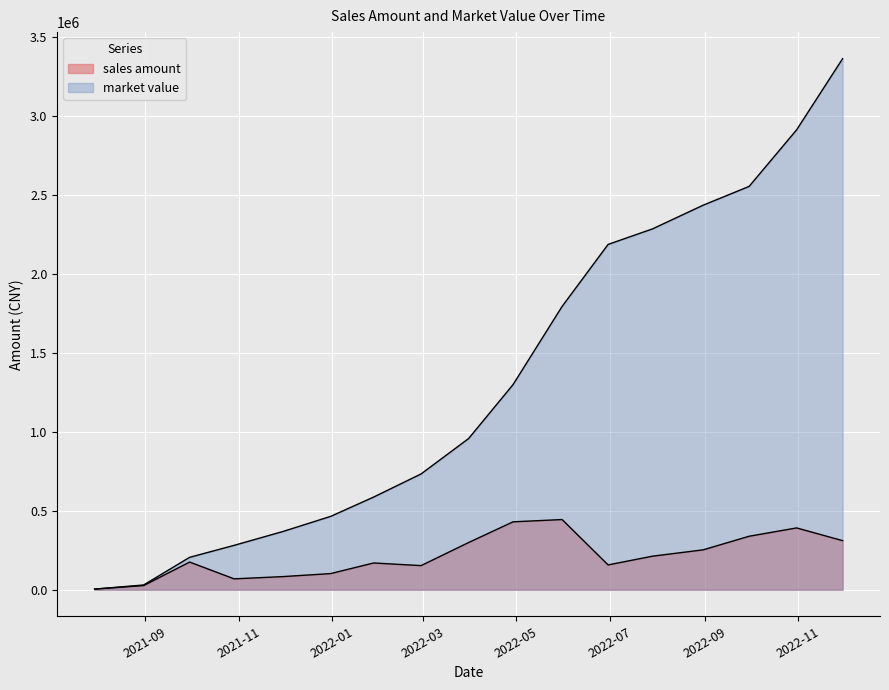

True or false: market value has more than 0 points higher than both neighbors.

False